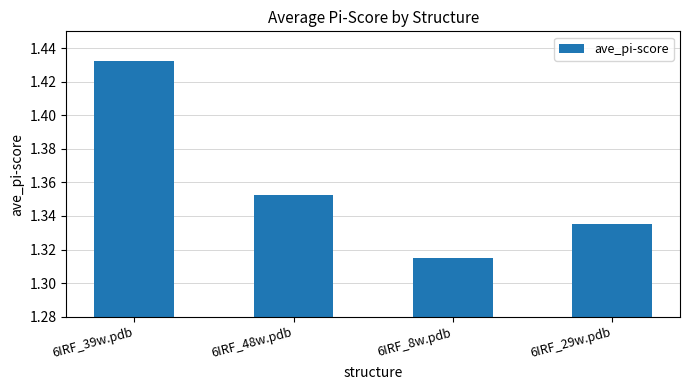

At which category does the chart reach its minimum across all series?

6IRF_8w.pdb